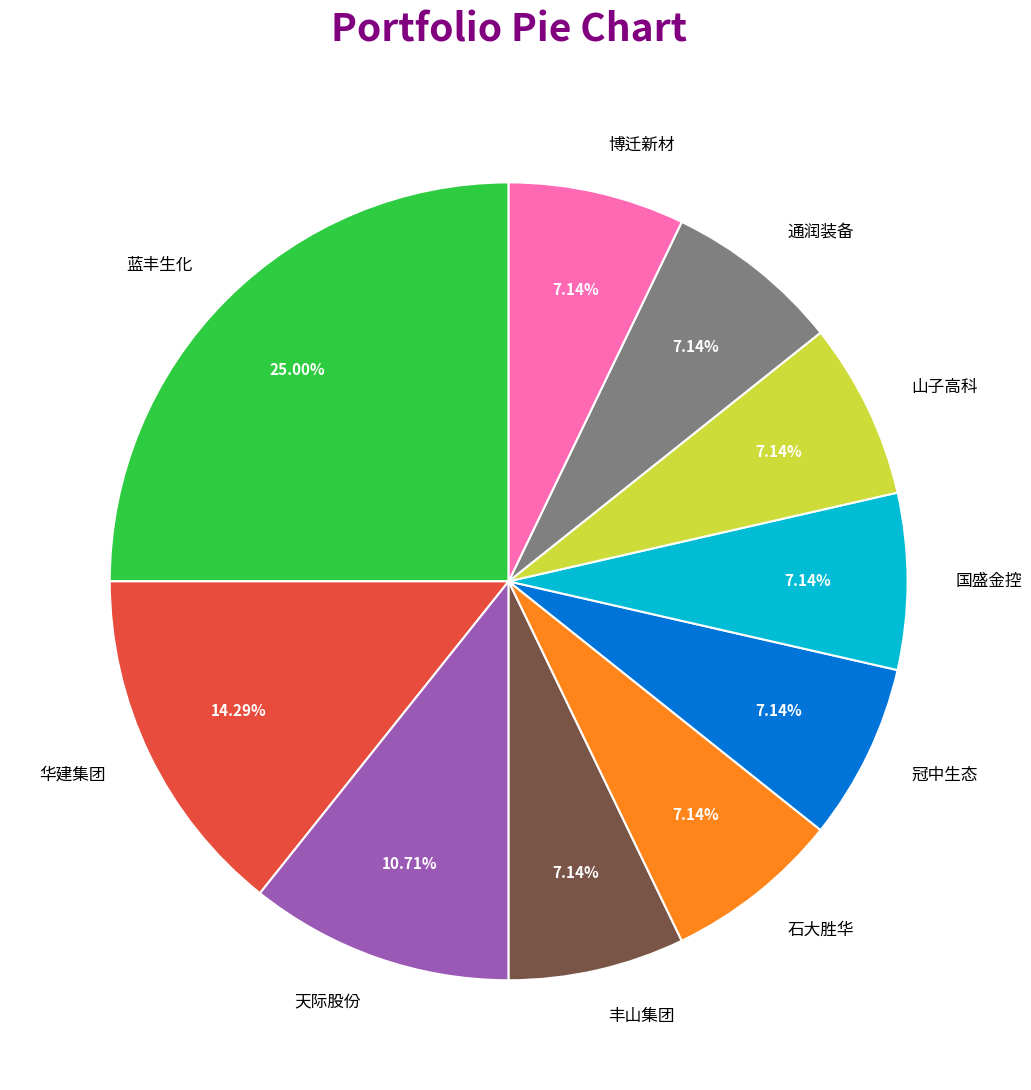

To the nearest percent, what is the average slice percentage?

10%